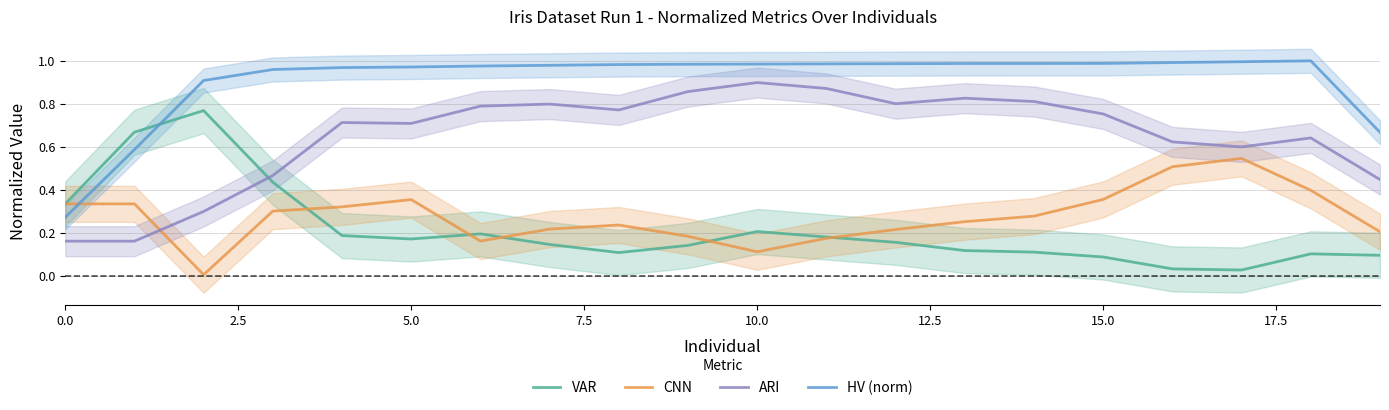

What is the maximum value shown in the chart?

1.0